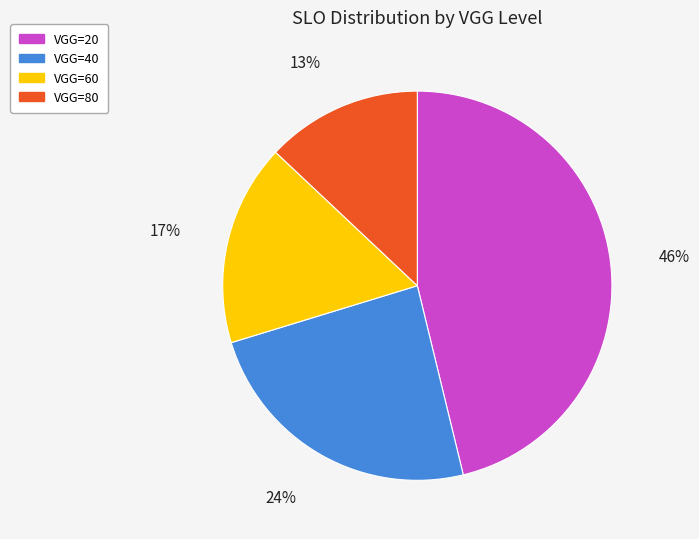

What is the ratio of the value at VGG=60 to the value at VGG=40?

0.7